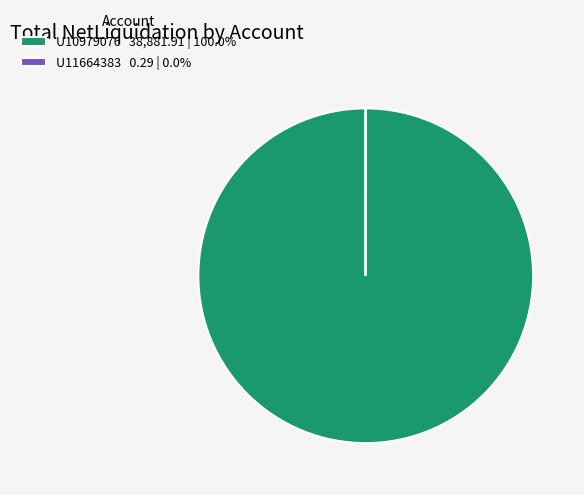

Is there any slice that represents more than half of the pie?

Yes